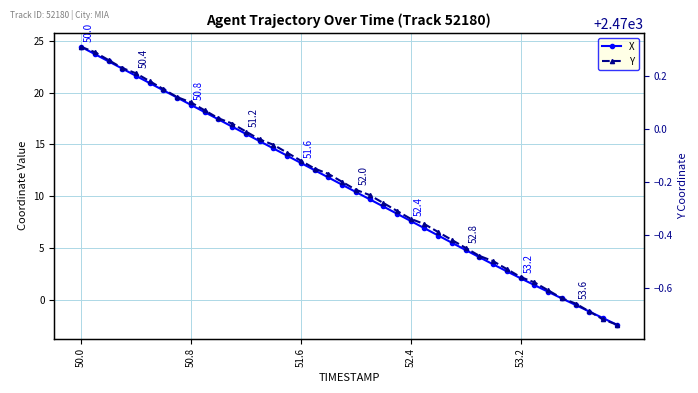

At how many categories does at least one series exceed 1471?

40